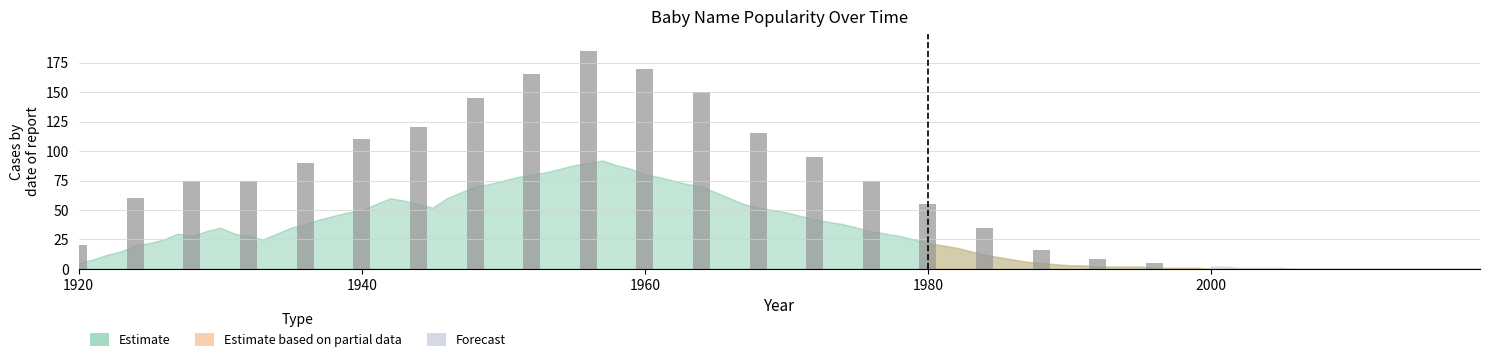

What is the difference between the second highest and minimum values?

165